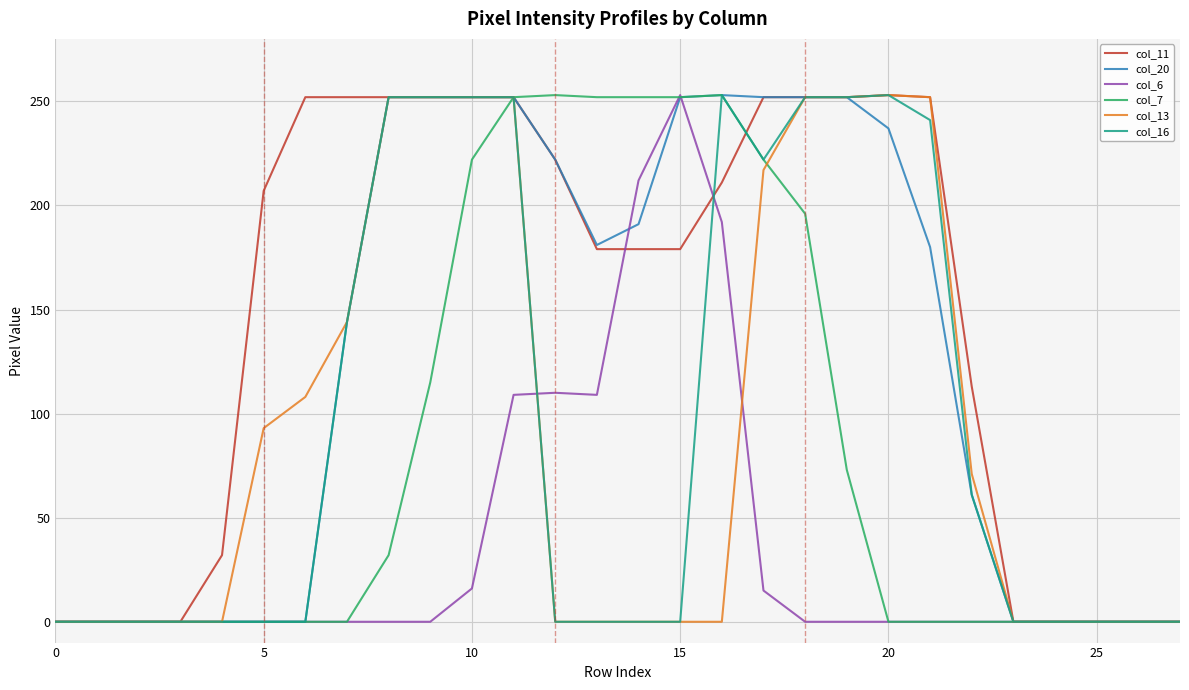

Which series has the largest total across all categories?

col_11